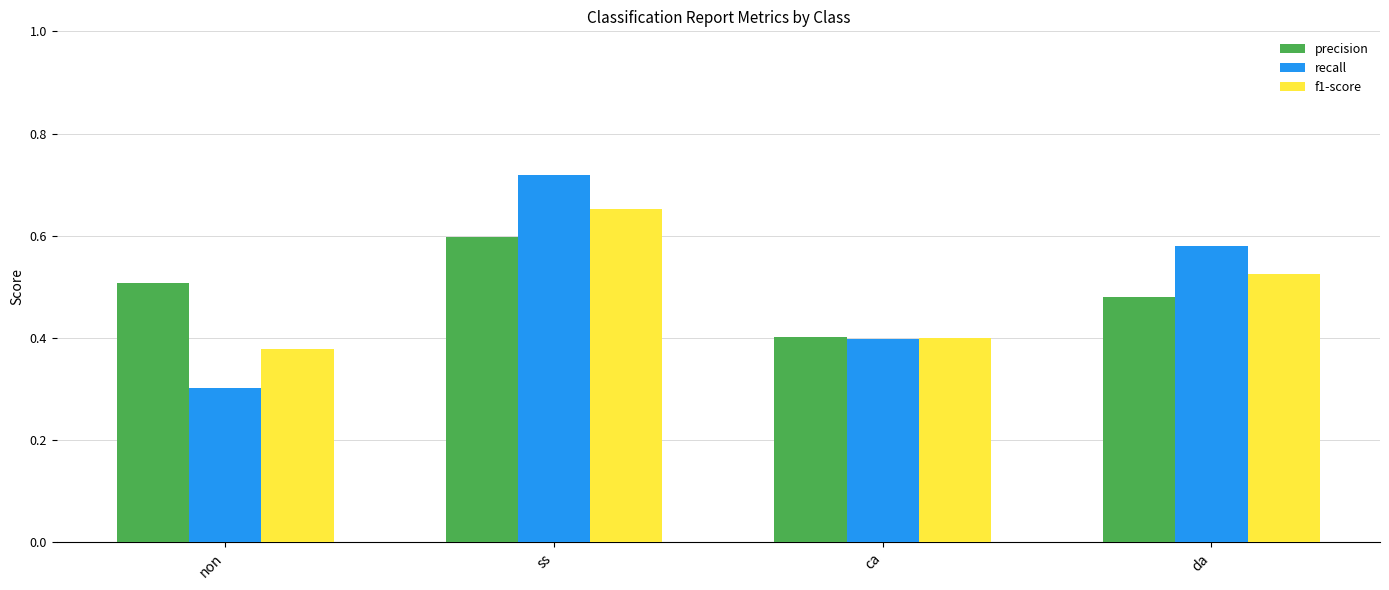

What is the difference between the recall values at ss and ca?

0.3